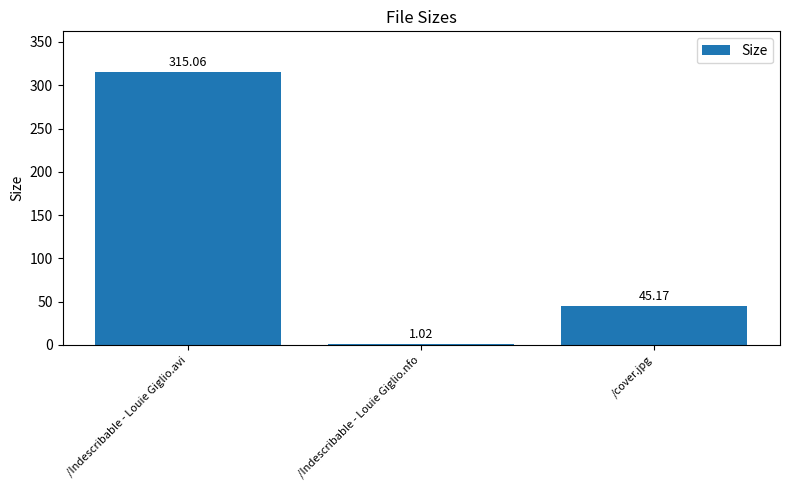

How many distinct data groups are displayed?

1